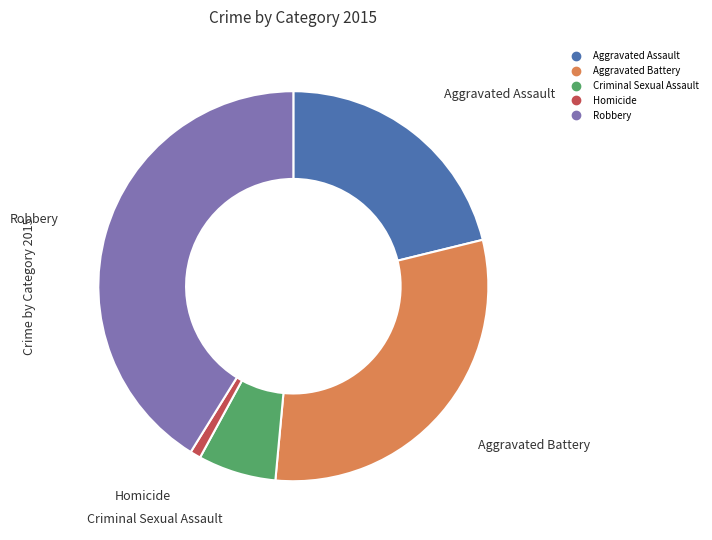

Is it true that Aggravated Battery is 16% of the pie?

False